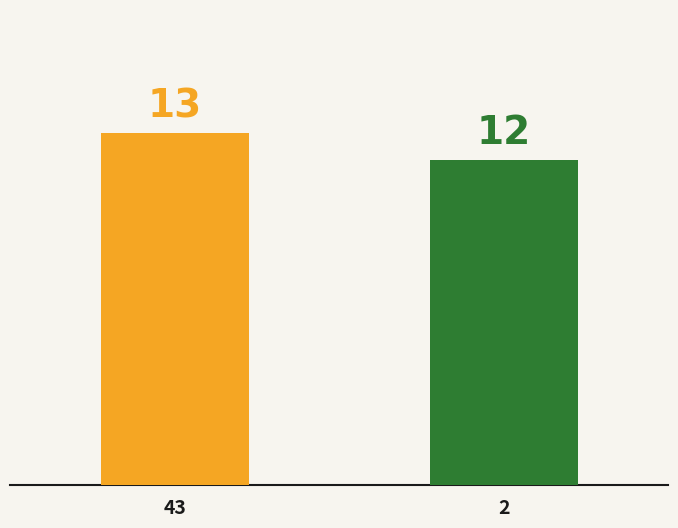

How many categories are shown in the chart?

2